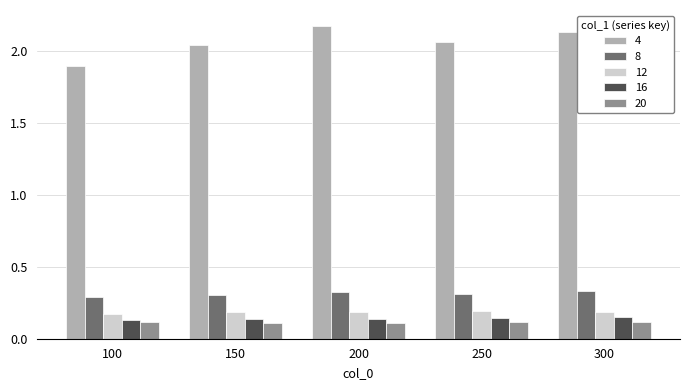

Is the value of 12 at 300 greater than the value of 8 at 200?

No